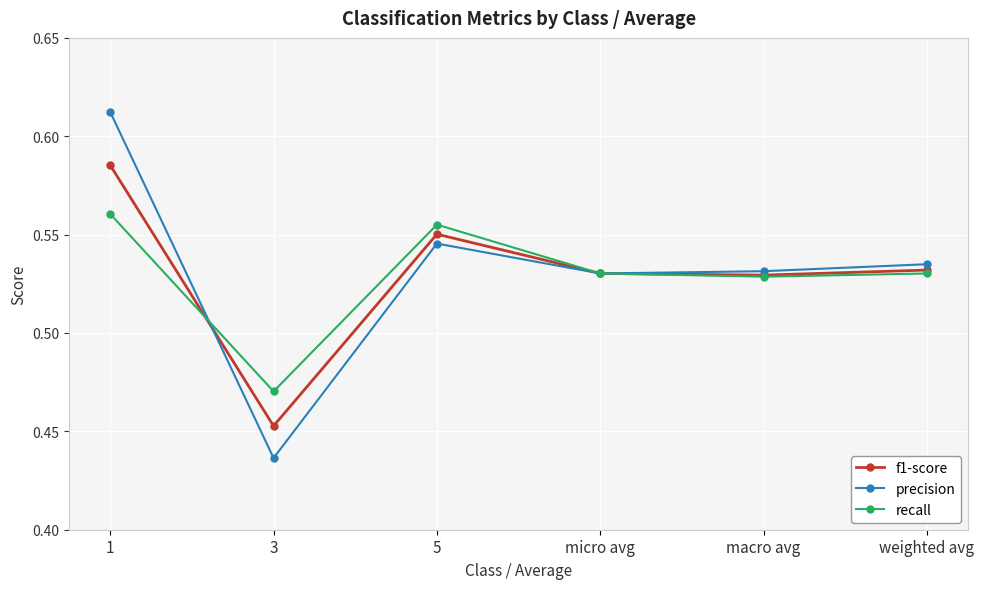

What is the label of the 6th point from the left?

weighted avg